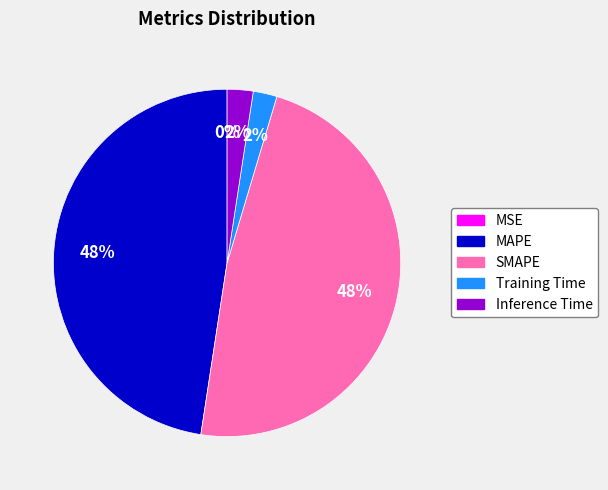

Which has a higher value, Training Time or SMAPE?

SMAPE